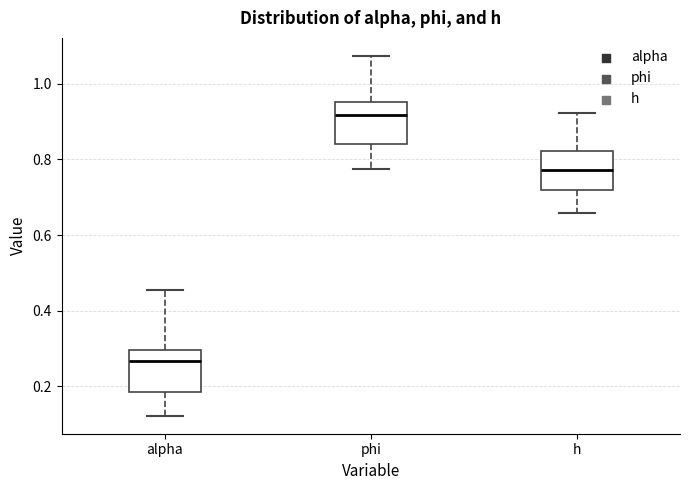

Reading left to right, transcribe this box plot: for each box, give where its median line is, the range the box spans, and where its two whiskers end, as read against the y-axis. The values are not printed on the chart, so give them approximately, as read against the axis.

alpha: median 0.26, box 0.18 to 0.30, whiskers 0.12 to 0.46
phi: median 0.92, box 0.84 to 0.96, whiskers 0.78 to 1.08
h: median 0.78, box 0.72 to 0.82, whiskers 0.66 to 0.92